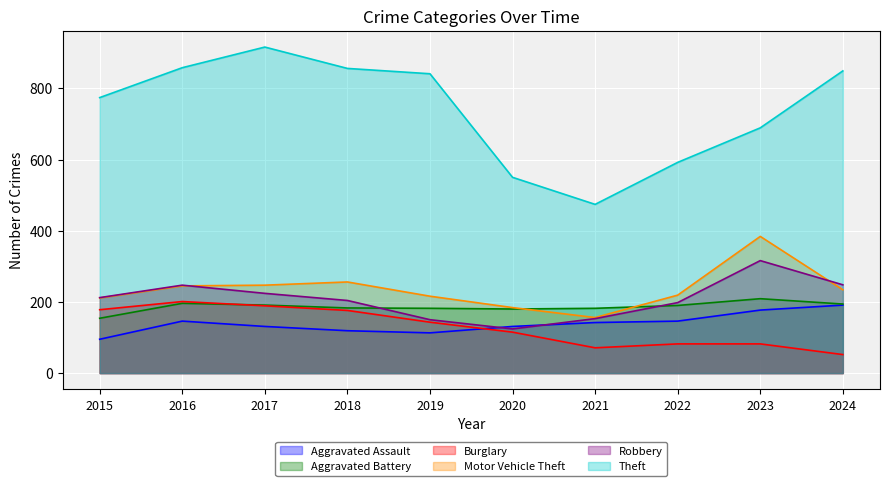

What are all the series names shown in the legend?

Aggravated Assault, Aggravated Battery, Burglary, Motor Vehicle Theft, Robbery, Theft